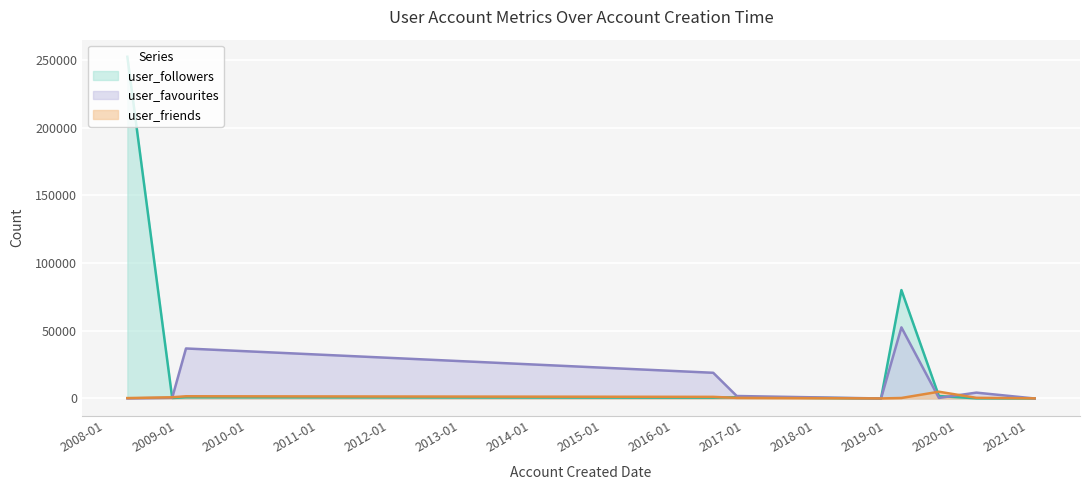

What position from the left is 2016-11-24?

5